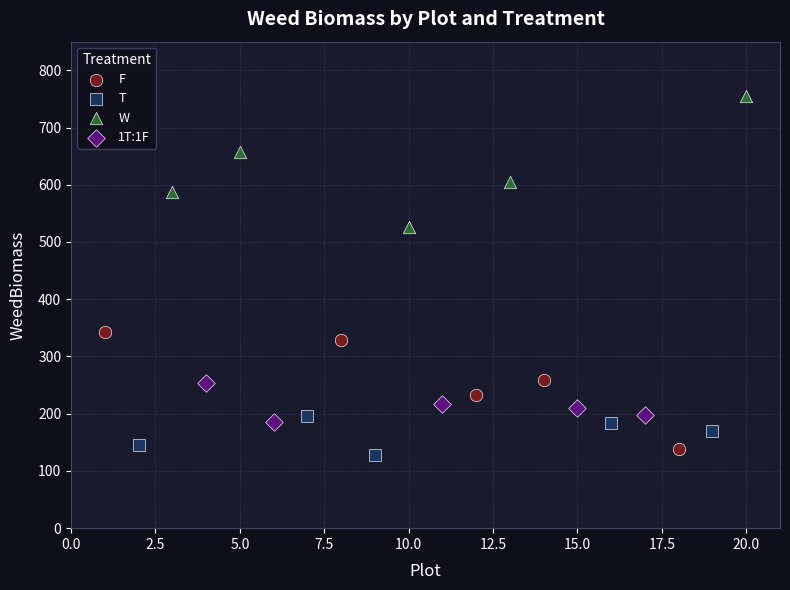

Which series has the largest Y range (max minus min)?

W